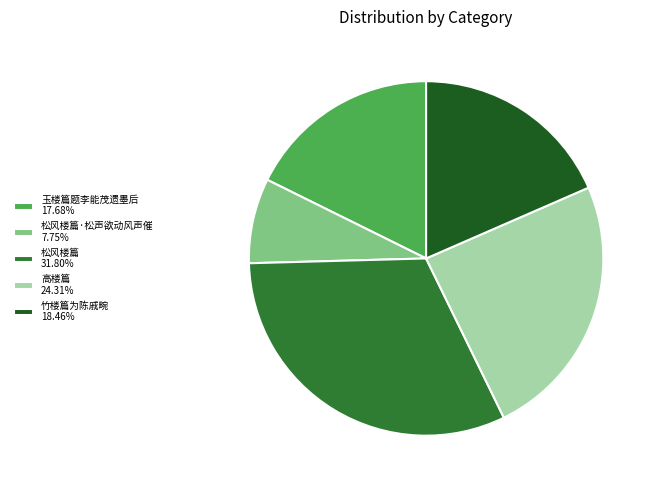

Is there a majority slice in this chart?

No